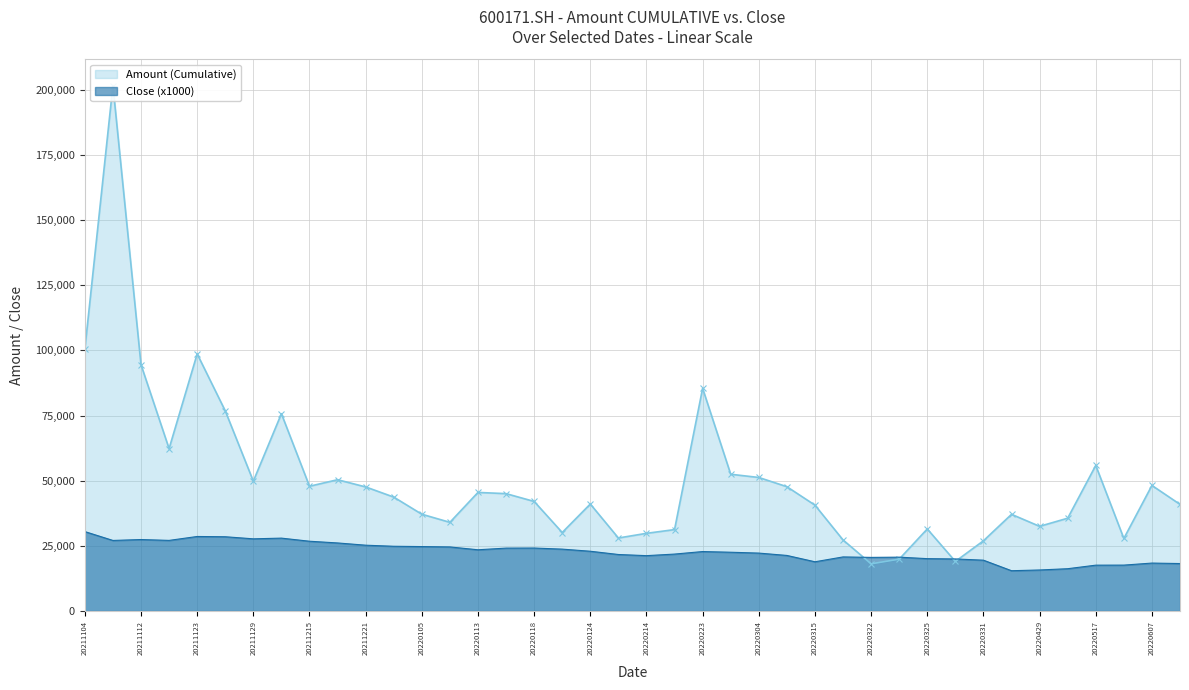

What is the difference between the maximum and minimum values in the Close series?

15.0